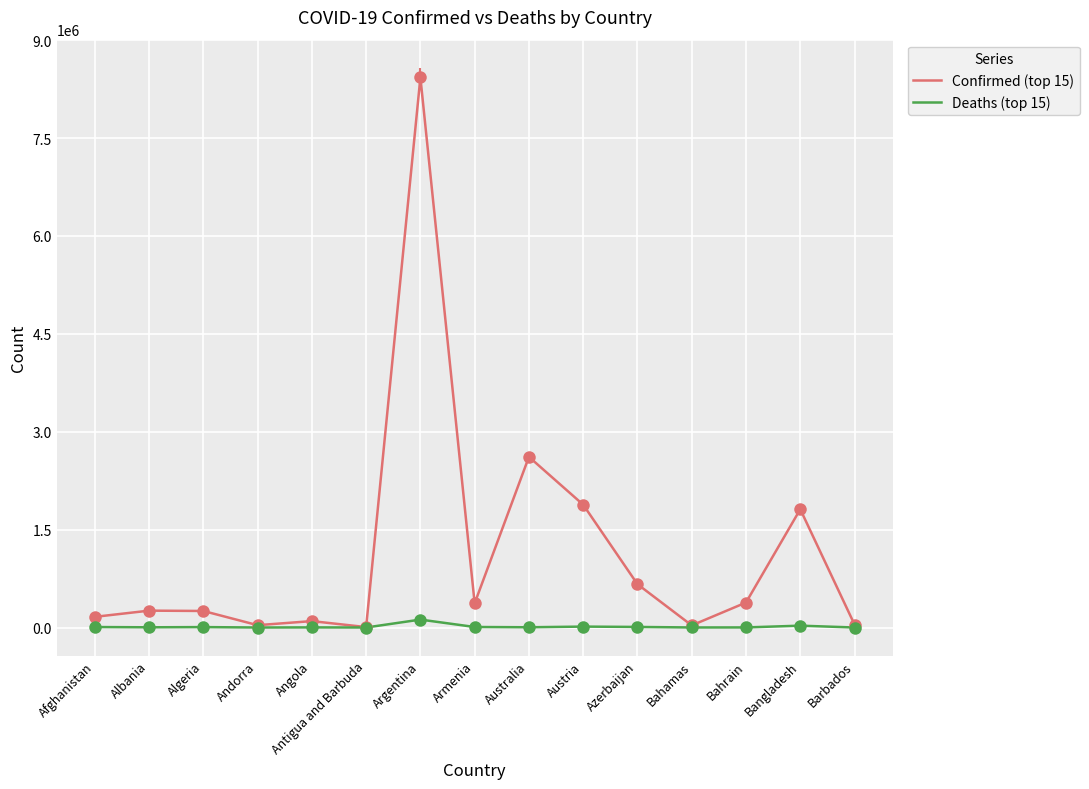

Rank the series by their maximum value, from highest to lowest.

Confirmed (top 15), Deaths (top 15)